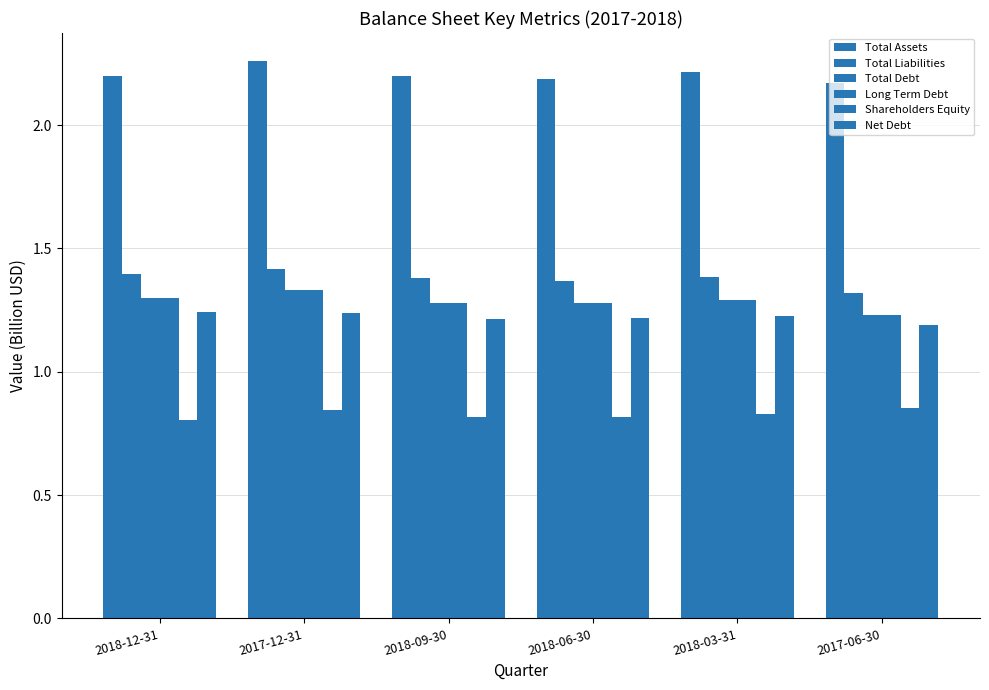

How many groups of bars are there?

6